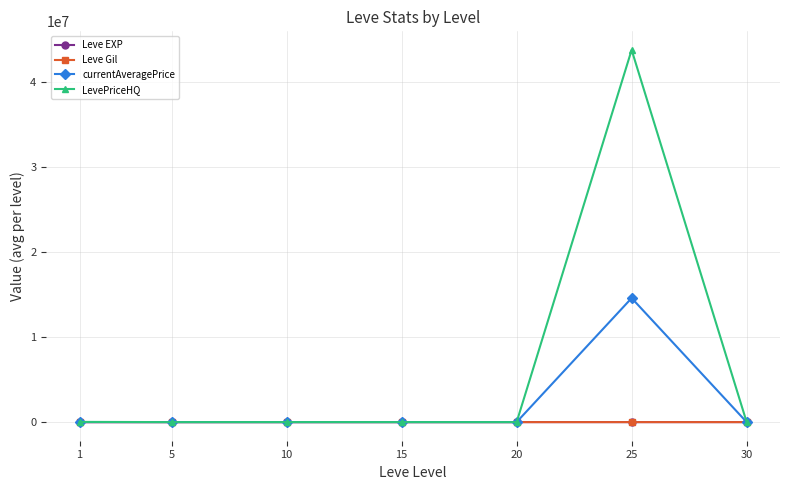

Does the chart have visible grid lines?

Yes